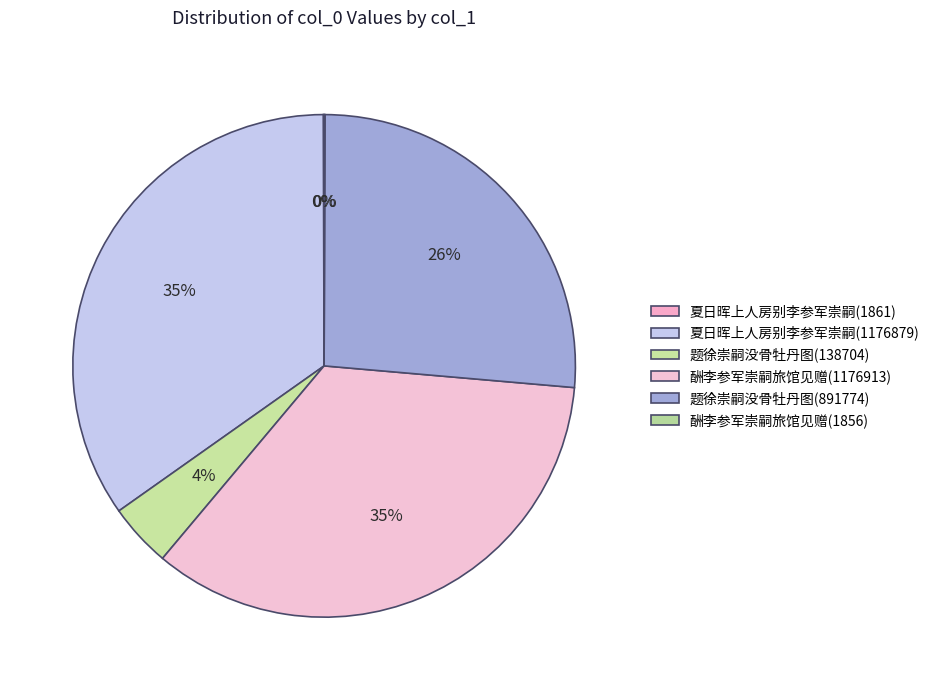

To the nearest percent, what is the combined percentage of 题徐崇嗣没骨牡丹图(891774) and 夏日晖上人房别李参军崇嗣(1861)?

26%